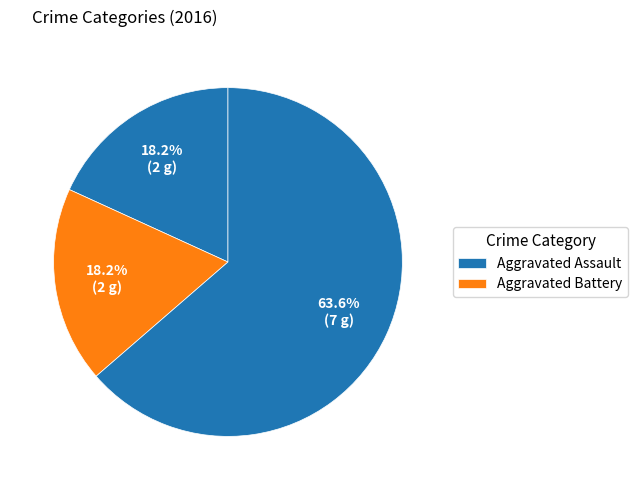

How many slices are in this pie chart?

3